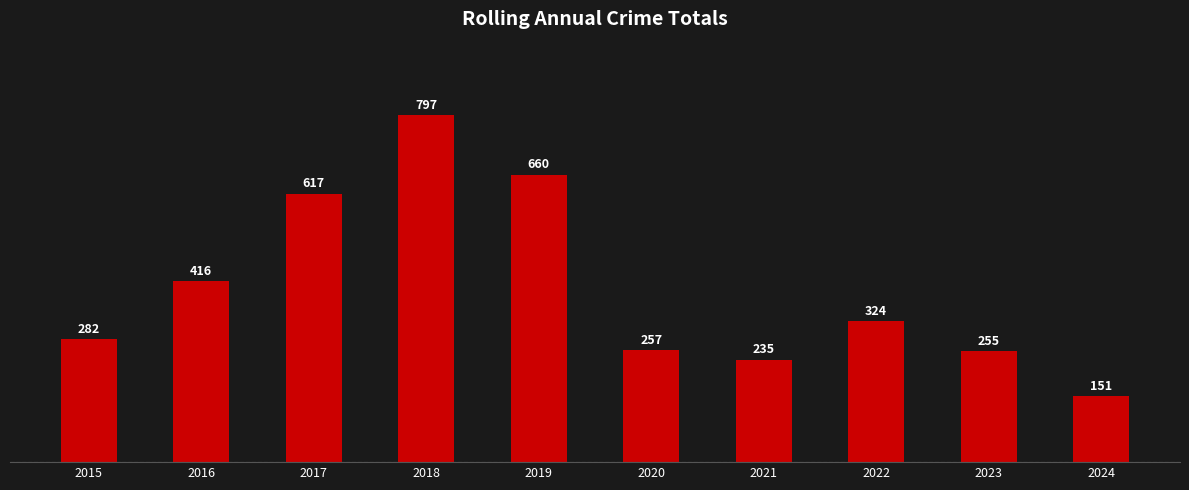

What is the maximum value shown in the chart?

797